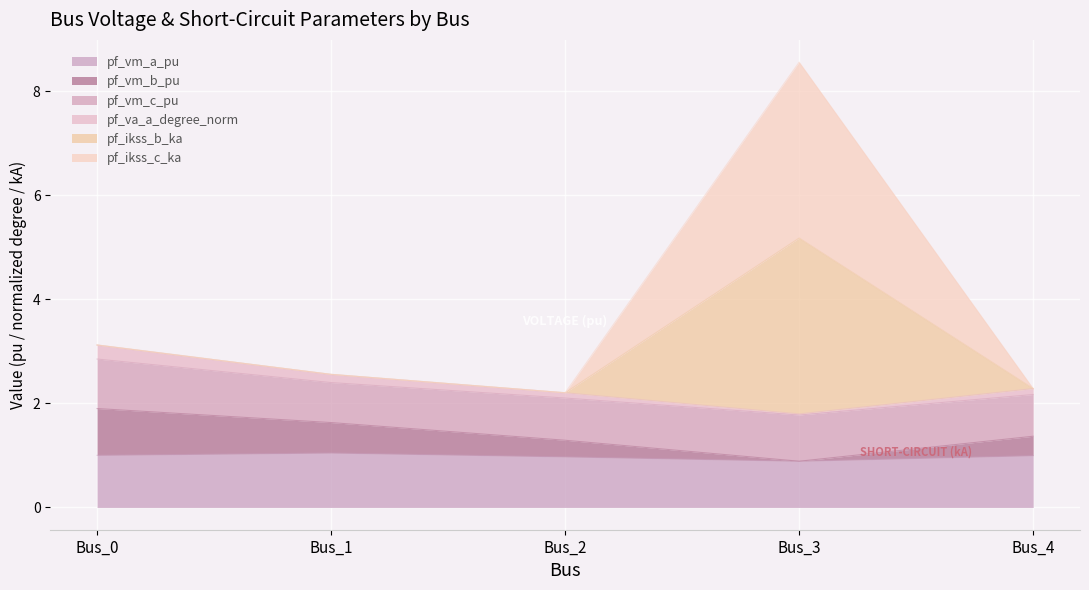

True or false: pf_vm_a_pu and pf_vm_b_pu intersect in this chart.

False